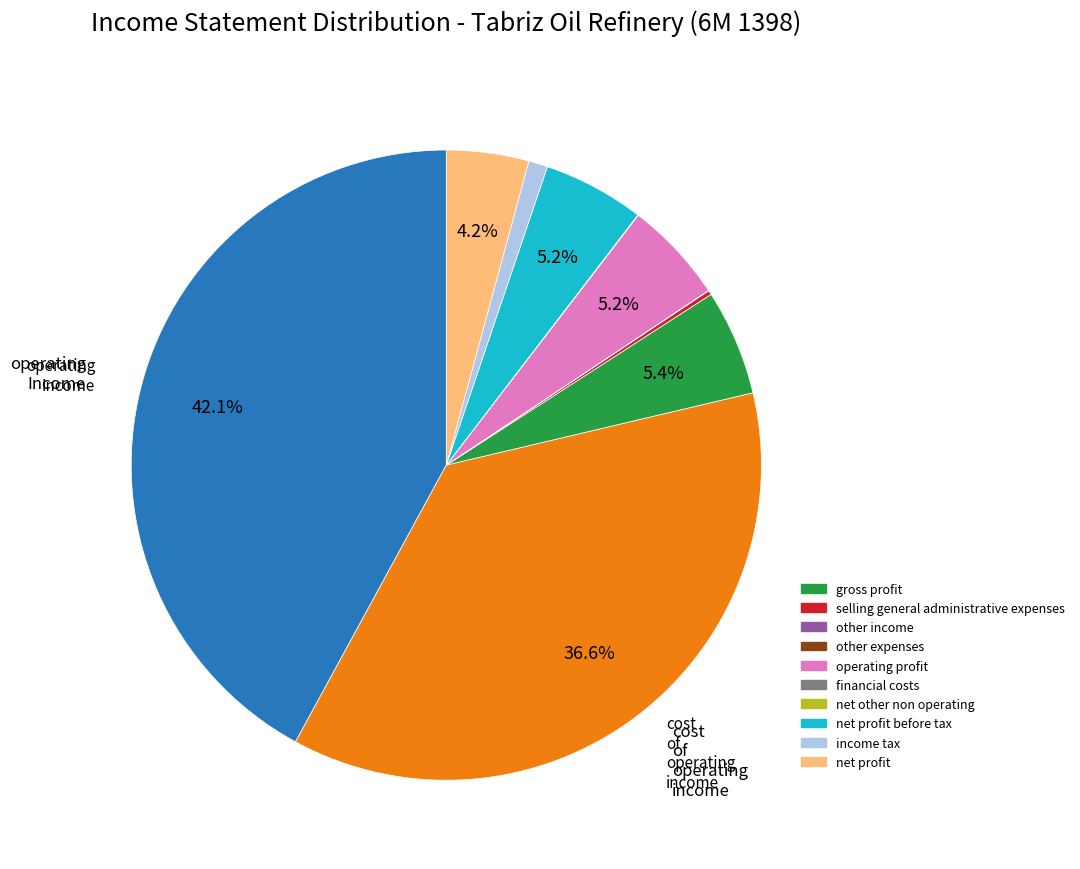

Is there a majority slice in this chart?

No